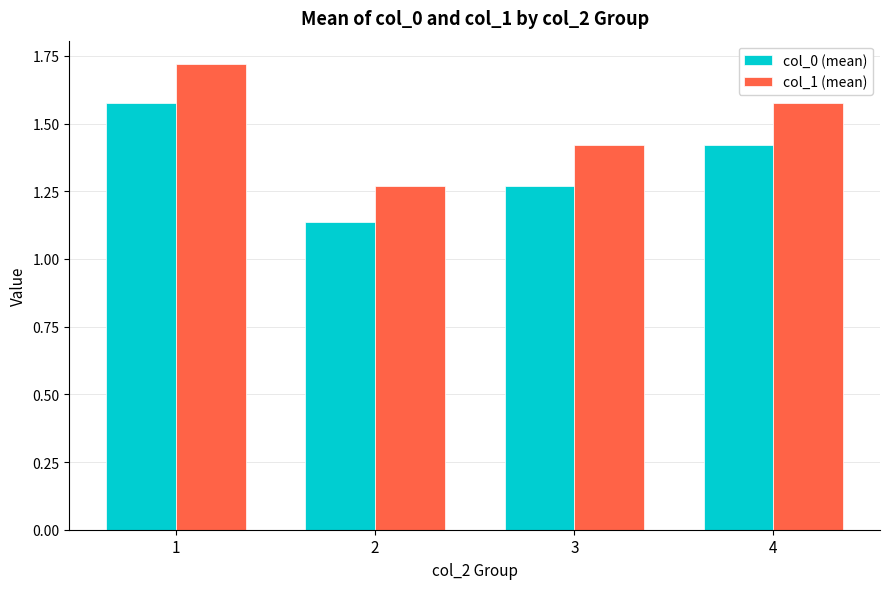

What are all the series names shown in the legend?

col_0 (mean), col_1 (mean)